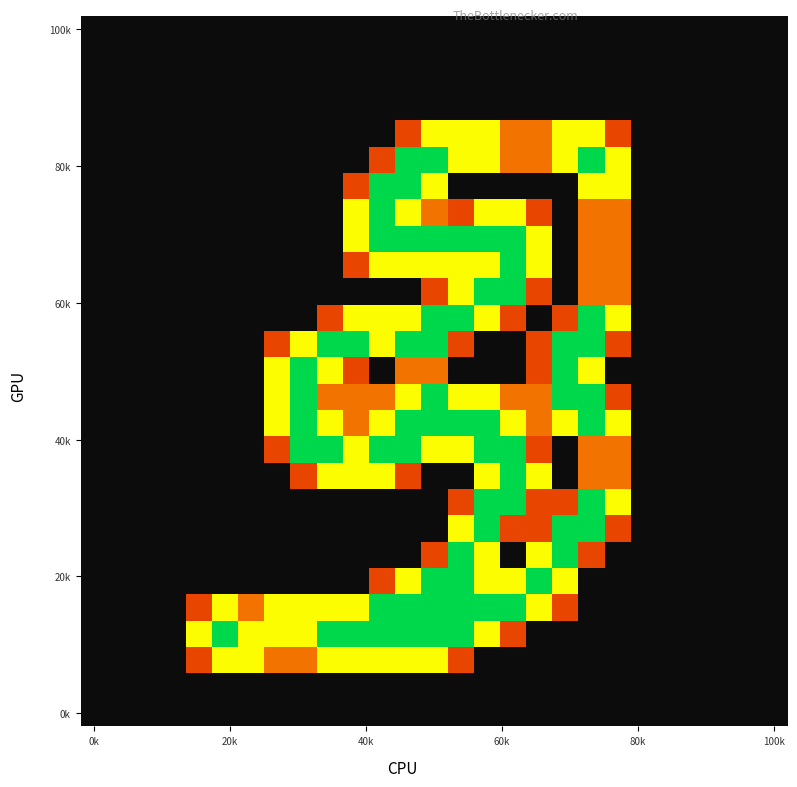

What is the maximum value shown in the chart?

2.0